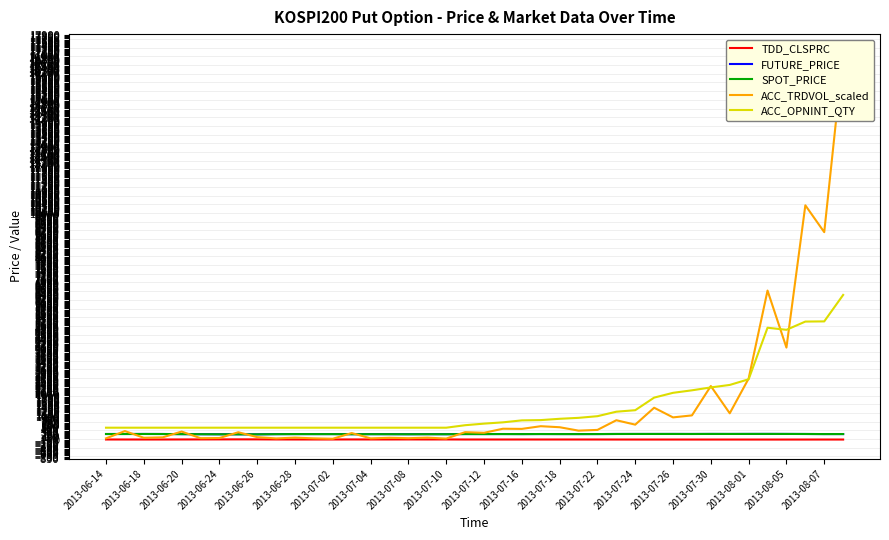

What is the sum of the TDD_CLSPRC values at 2013-08-05 and 2013-08-01?

1.4